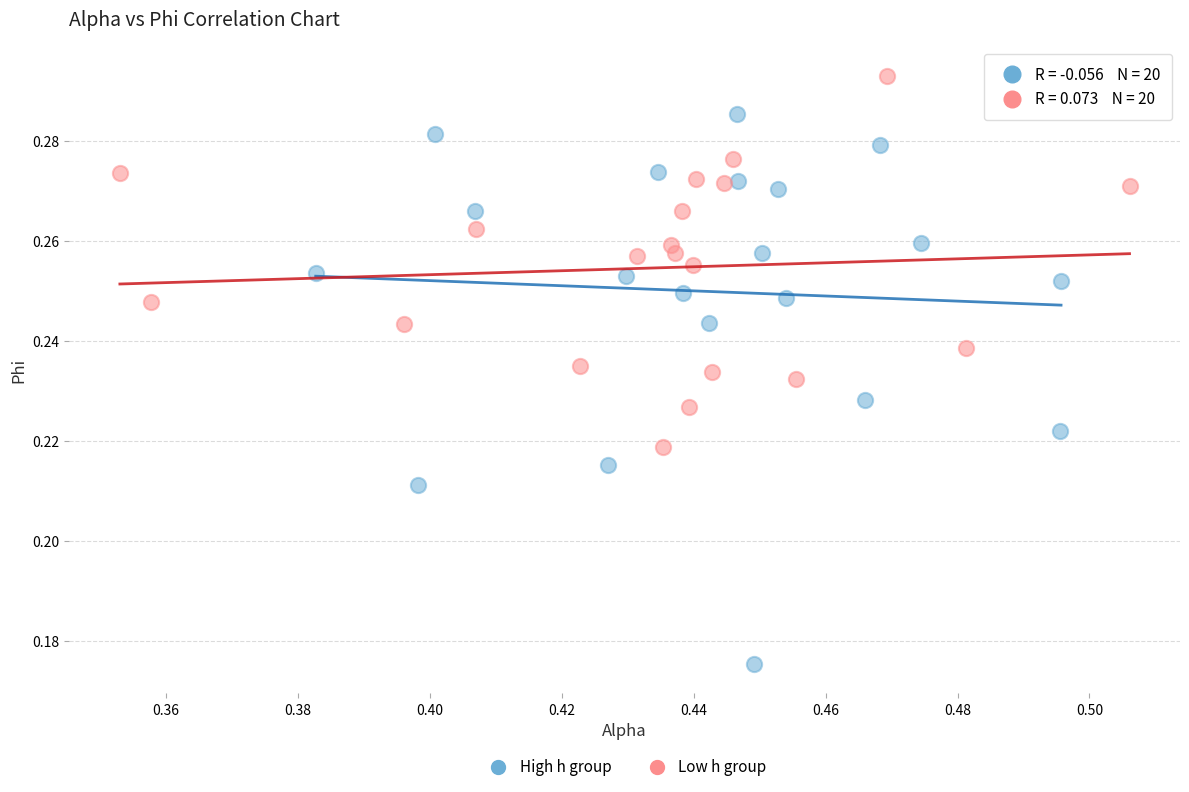

Which series reaches the maximum Y coordinate?

Low h group